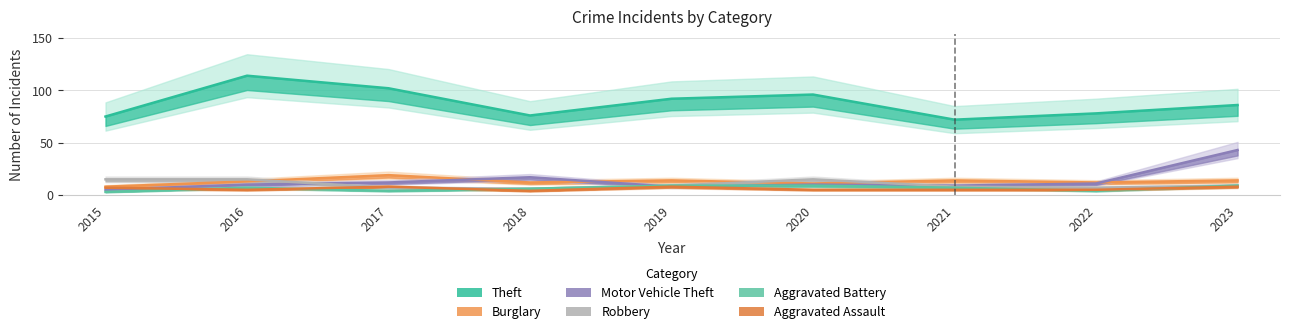

Which series has the largest total across all categories?

Theft